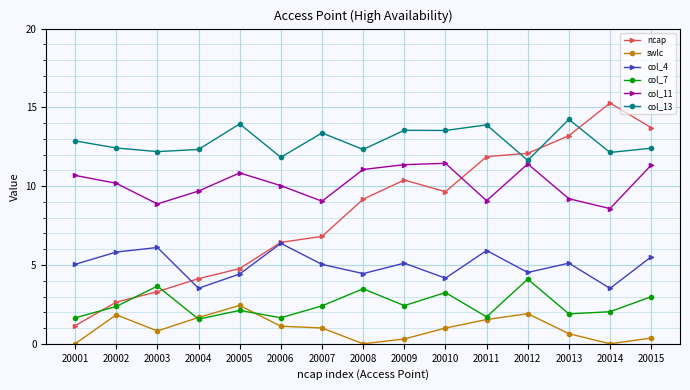

In swlc, how many points are higher than both neighbors (excluding endpoints)?

3